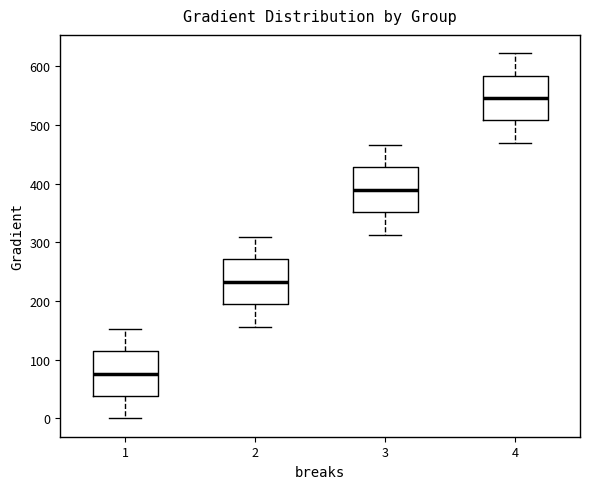

Reading left to right, read every box against the y-axis: the position of its median line, the range the box covers, and the ends of its whiskers. The values are not printed on the chart, so give them approximately, as read against the axis.

1: median 80, box 40 to 110, whiskers 0 to 150
2: median 230, box 190 to 270, whiskers 160 to 310
3: median 390, box 350 to 430, whiskers 310 to 470
4: median 550, box 510 to 580, whiskers 470 to 620